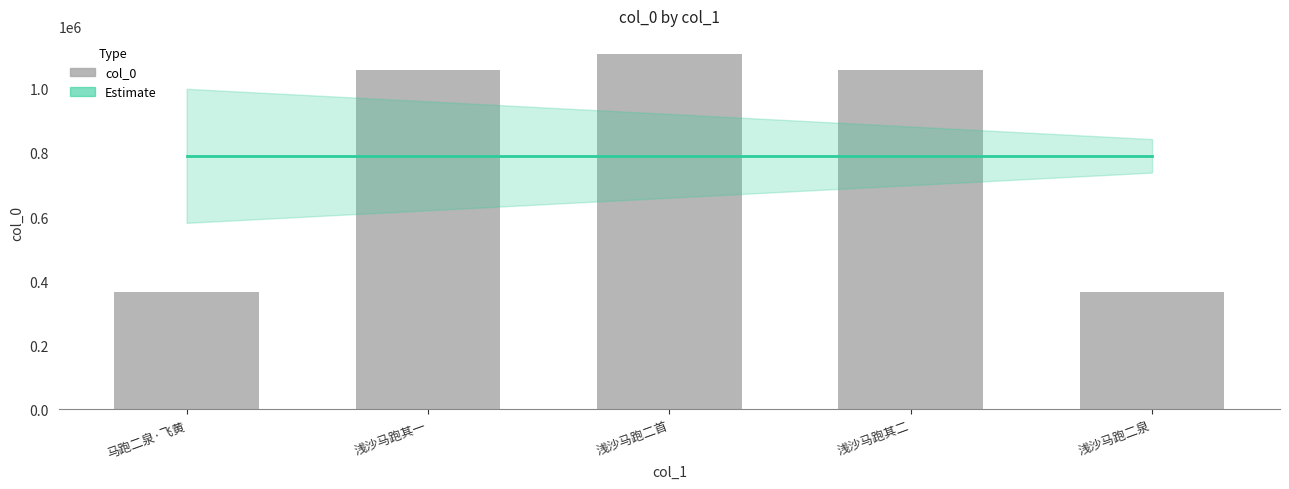

Are the bars horizontal?

No